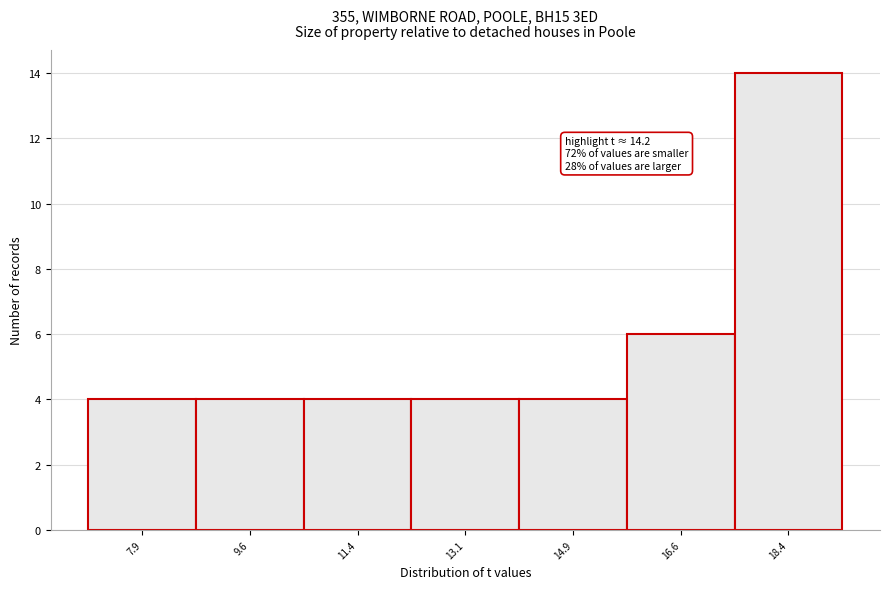

Over which range of the x-axis is the bar tallest?

17.50 to 19.25